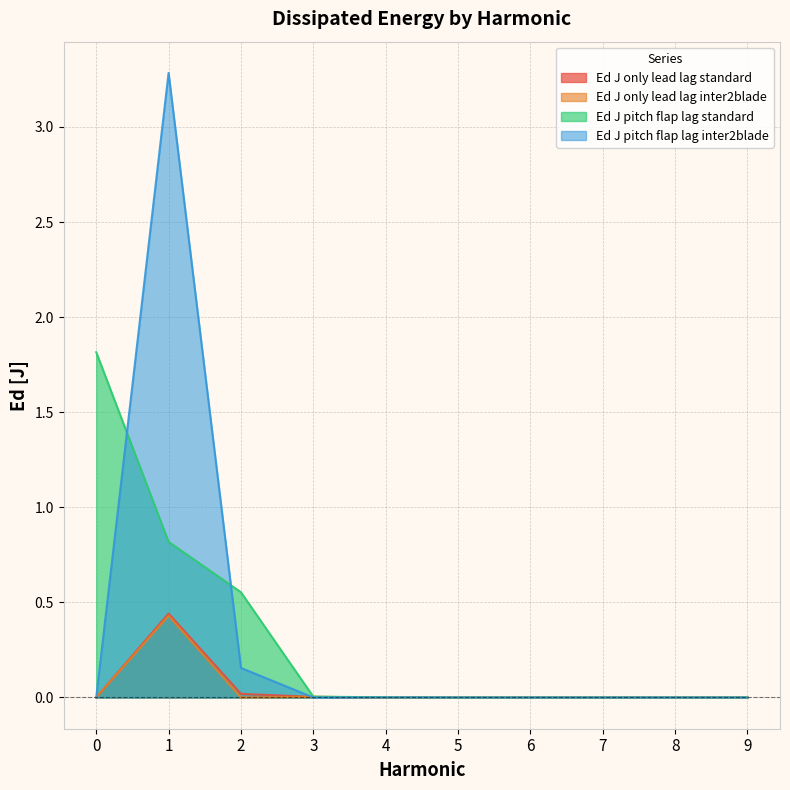

At which category is the sum across all series the highest?

1